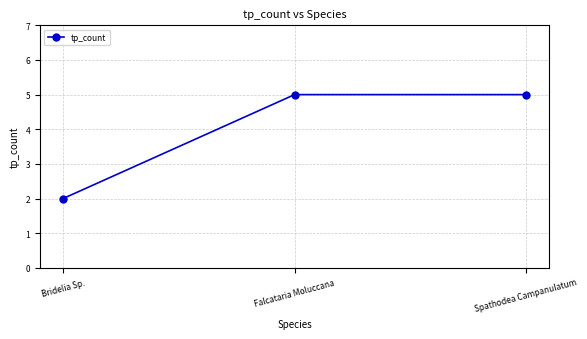

What position from the left is Falcataria Moluccana?

2